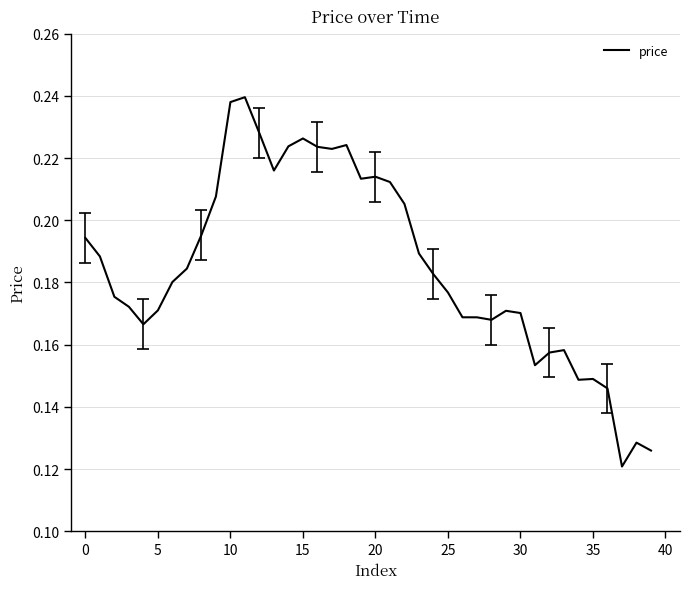

How many lines are shown in the chart?

1